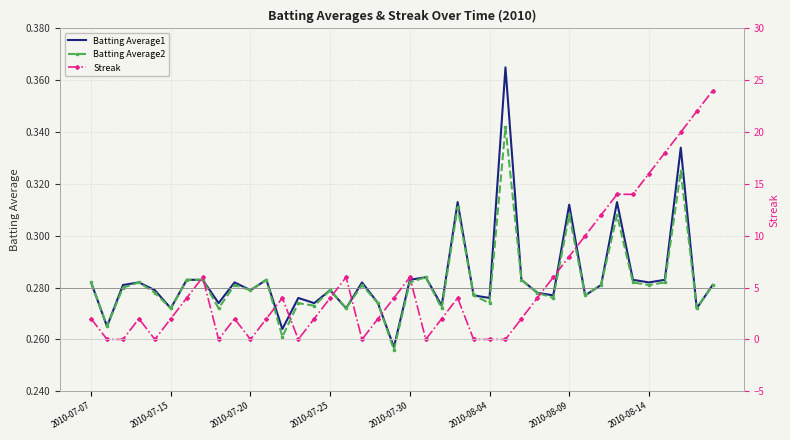

How many data points does each series have?

40